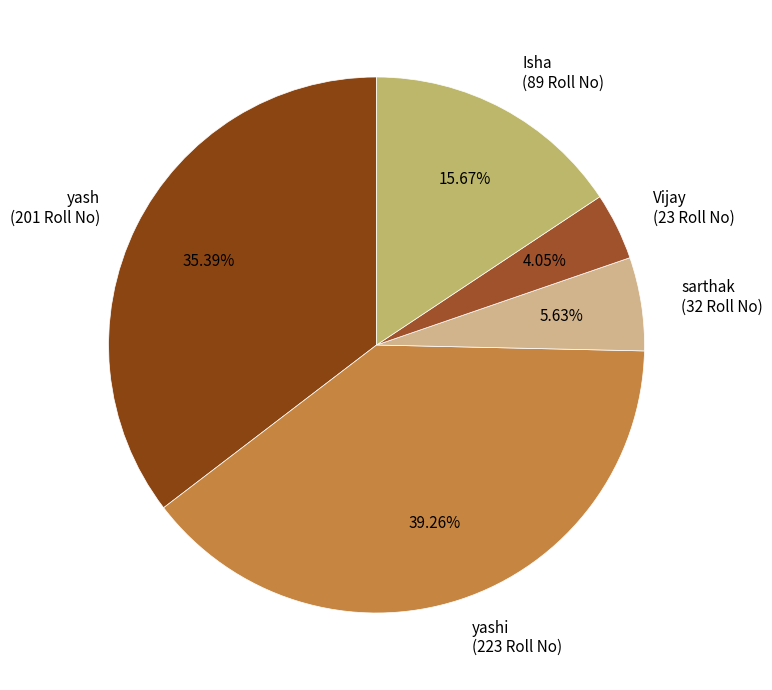

Does any single category account for the majority?

No